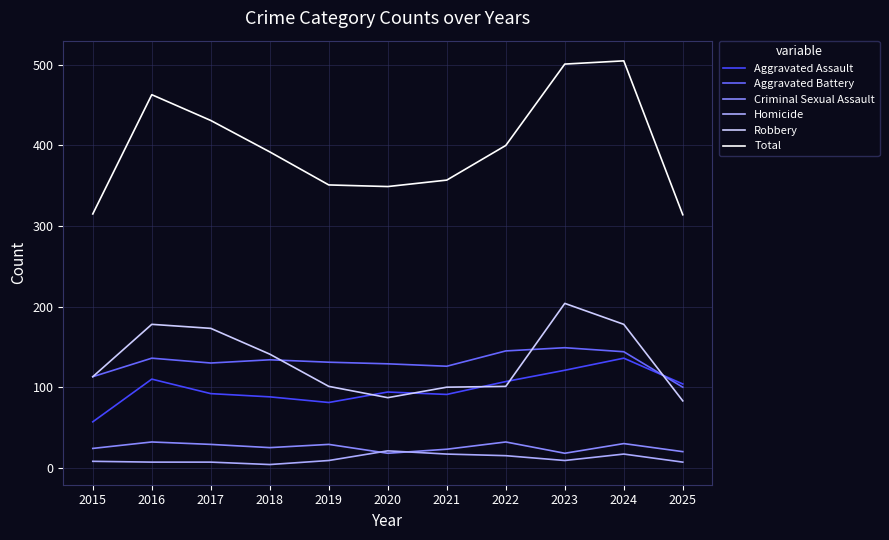

Is the value of Aggravated Assault at 2021 greater than the value of Criminal Sexual Assault at 2016?

Yes